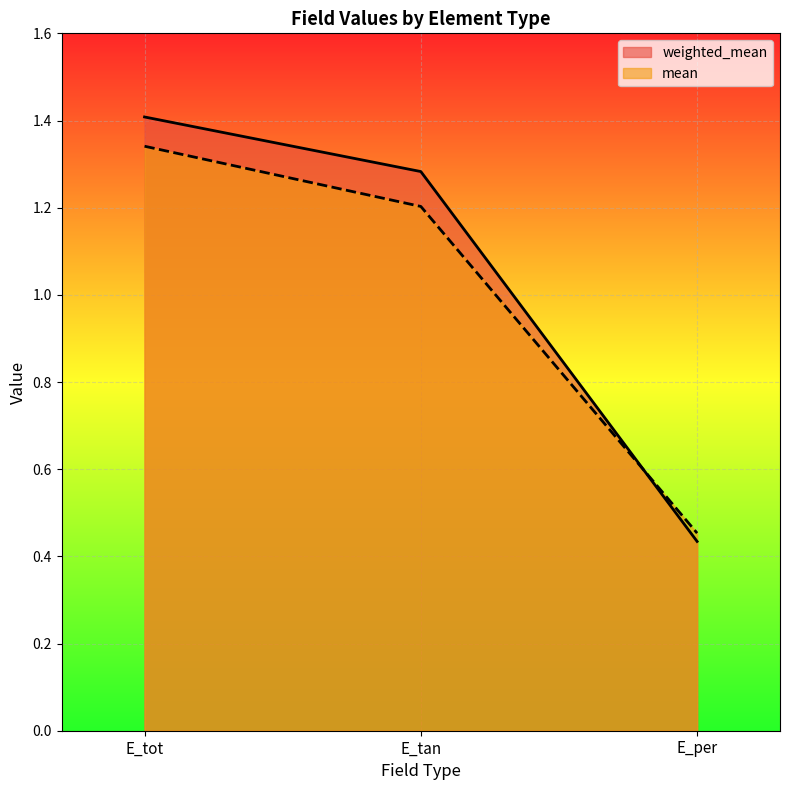

What is the label of the 3rd point from the left?

E_per